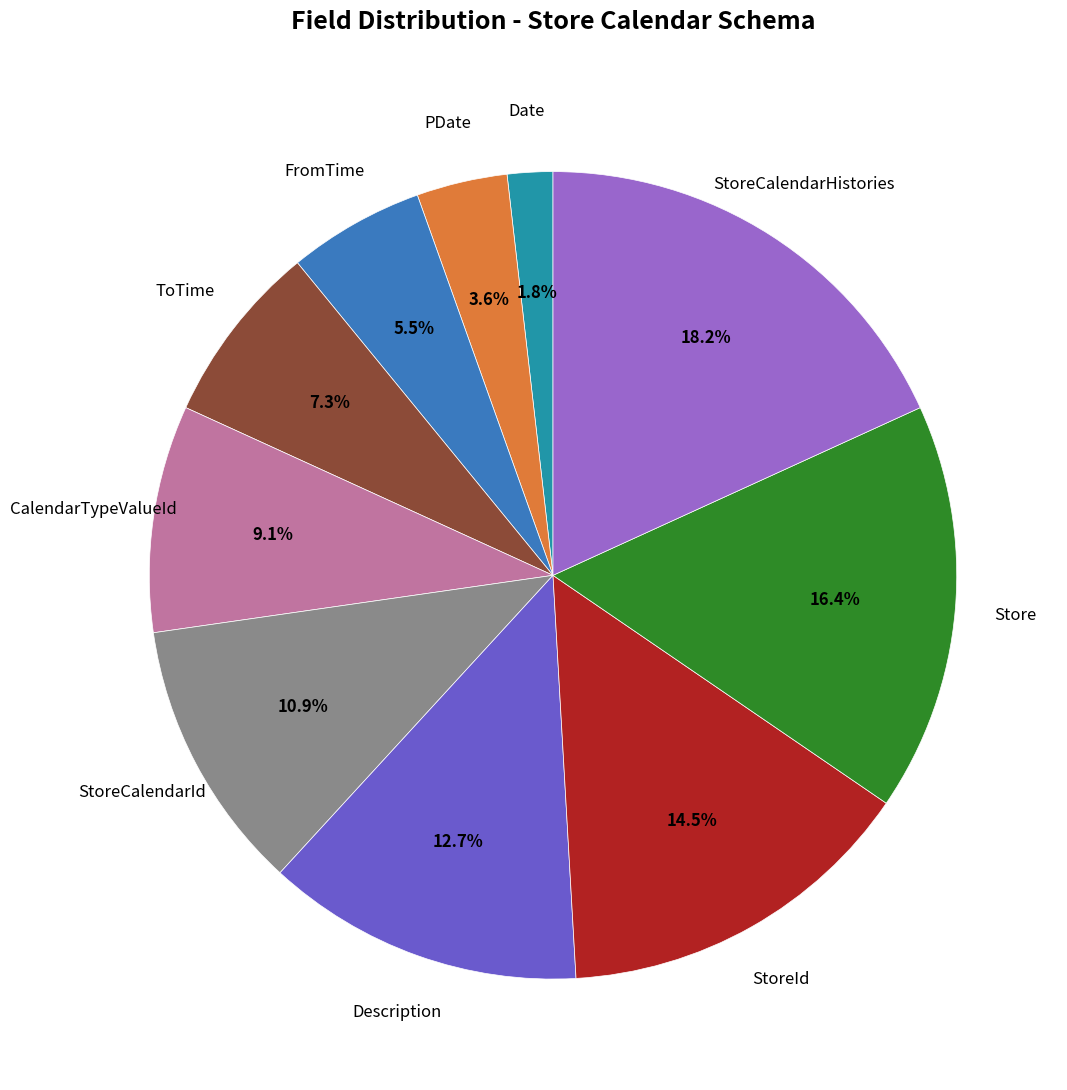

Is there any slice that represents more than half of the pie?

No